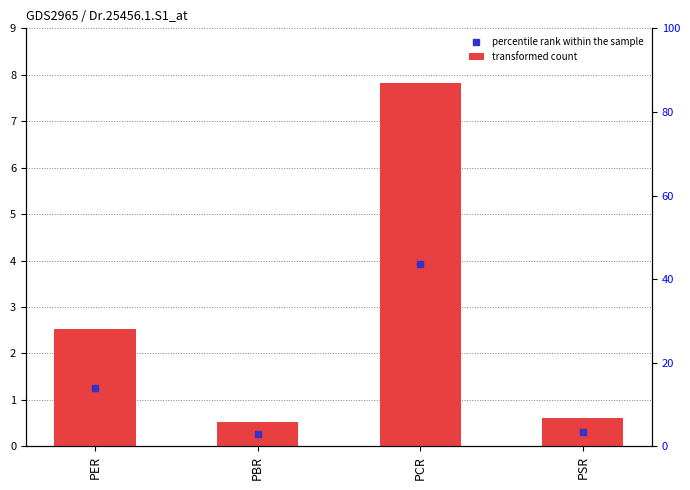

What is the value of the 1st bar from the left?

2.5